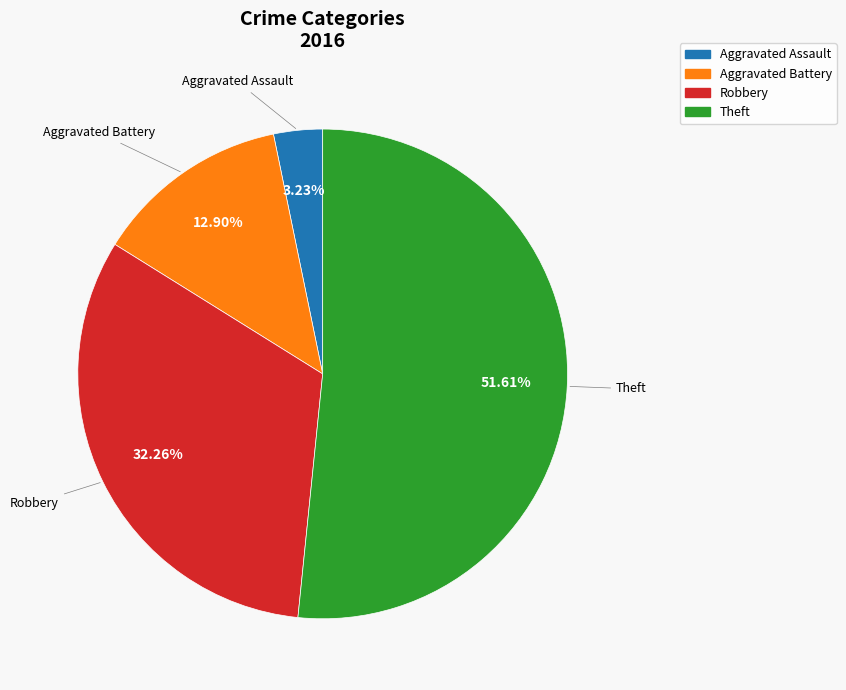

Is there any slice that represents more than half of the pie?

Yes